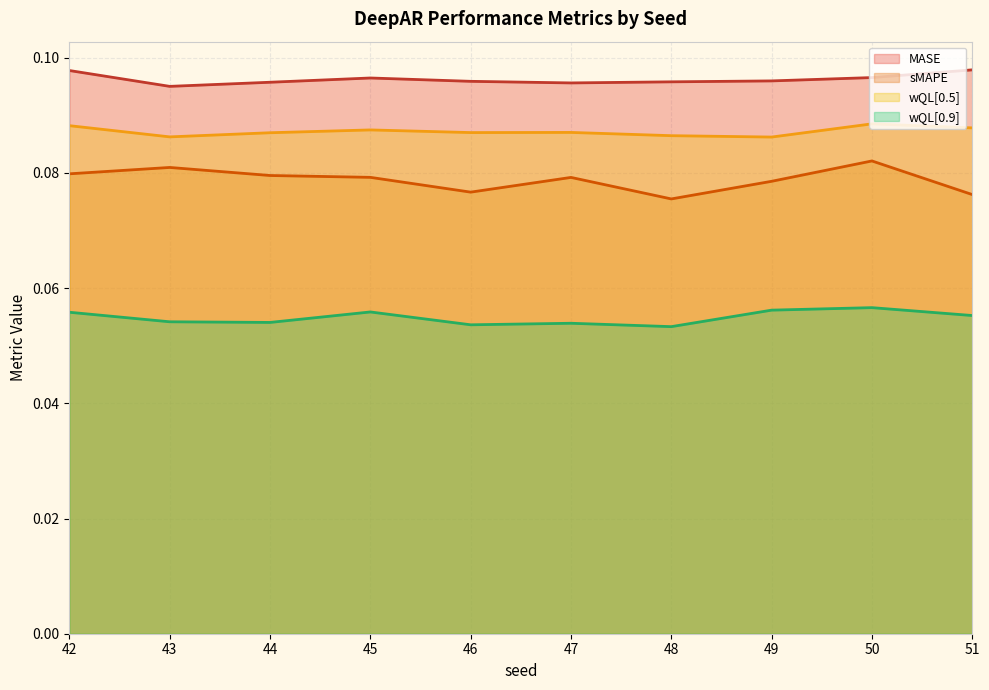

Rank the categories by MASE value from lowest to highest.

43, 47, 44, 48, 46, 49, 45, 50, 42, 51